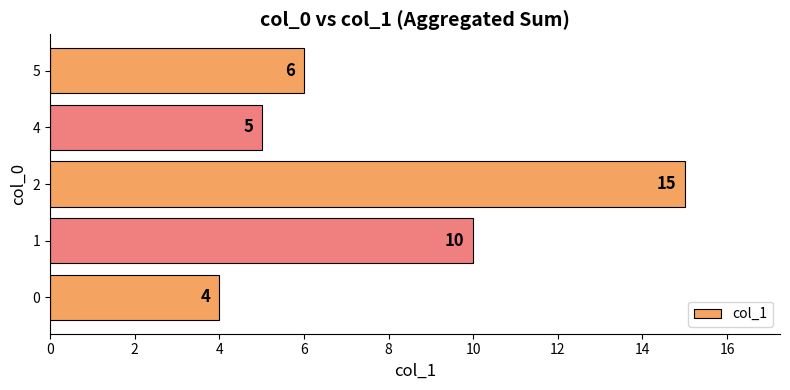

List the labels in order of value, largest first.

2, 1, 5, 4, 0